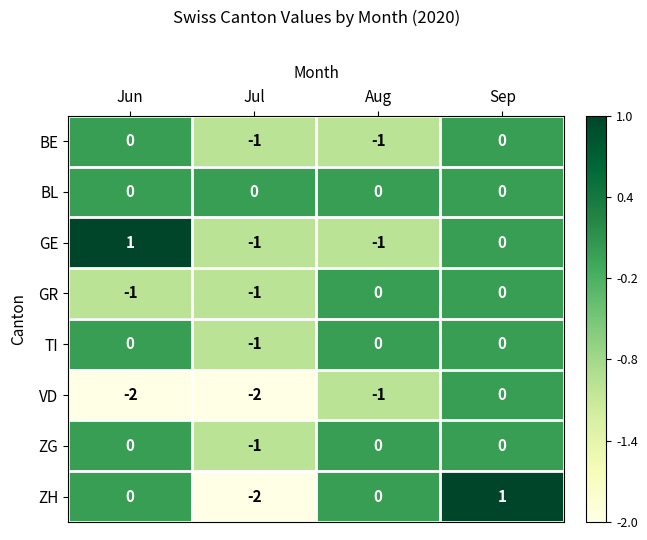

Which series has the largest range (max minus min)?

ZH